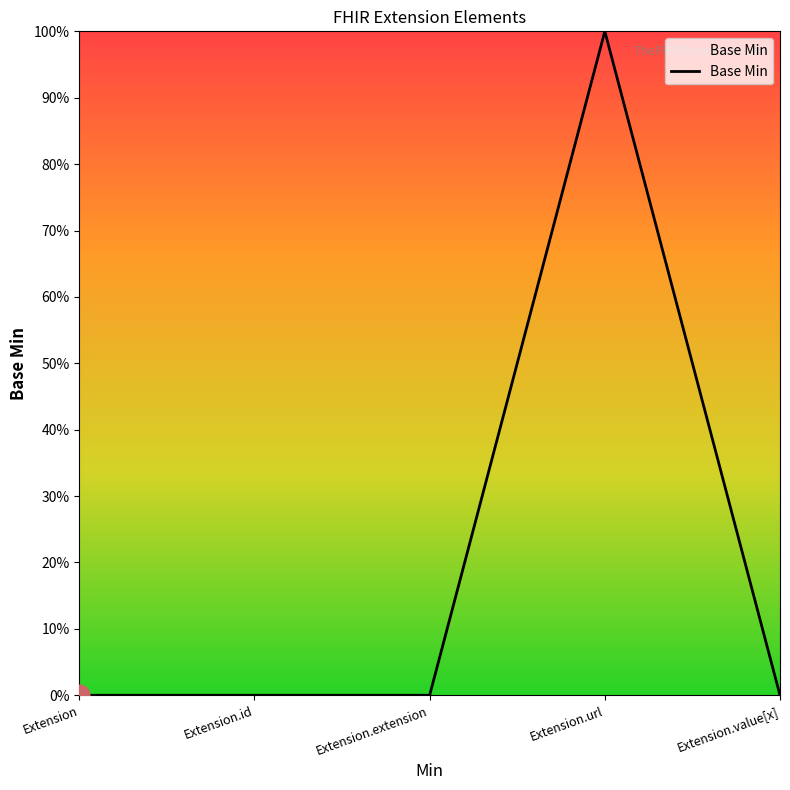

Does the chart have visible grid lines?

No